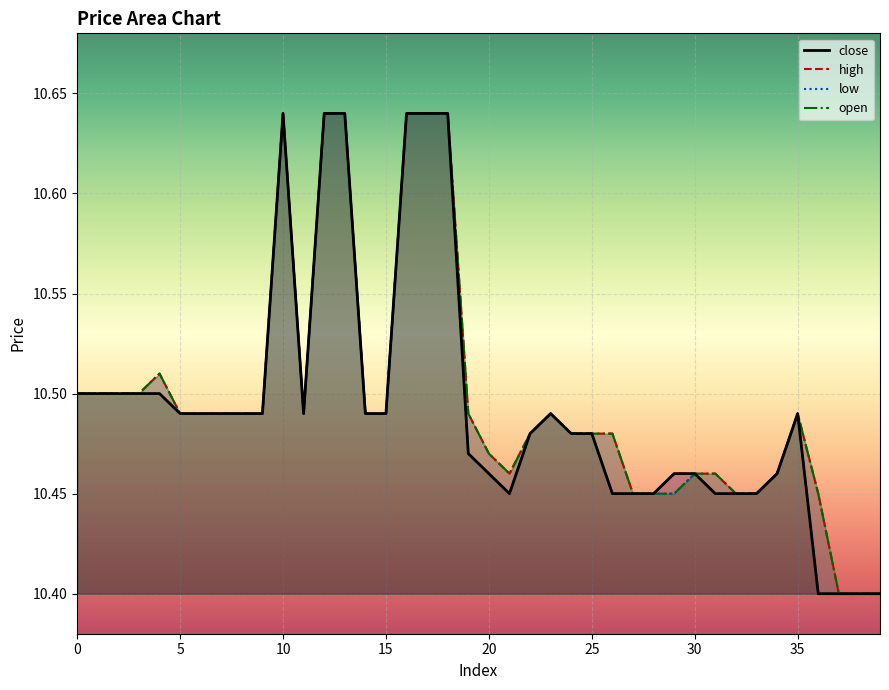

Where is the first local minimum for open?

11